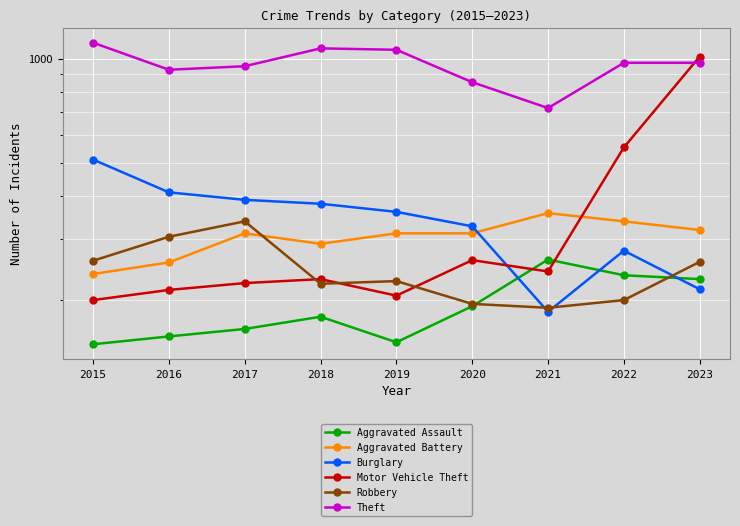

Is it true that Aggravated Battery equals 338 at 2022?

True